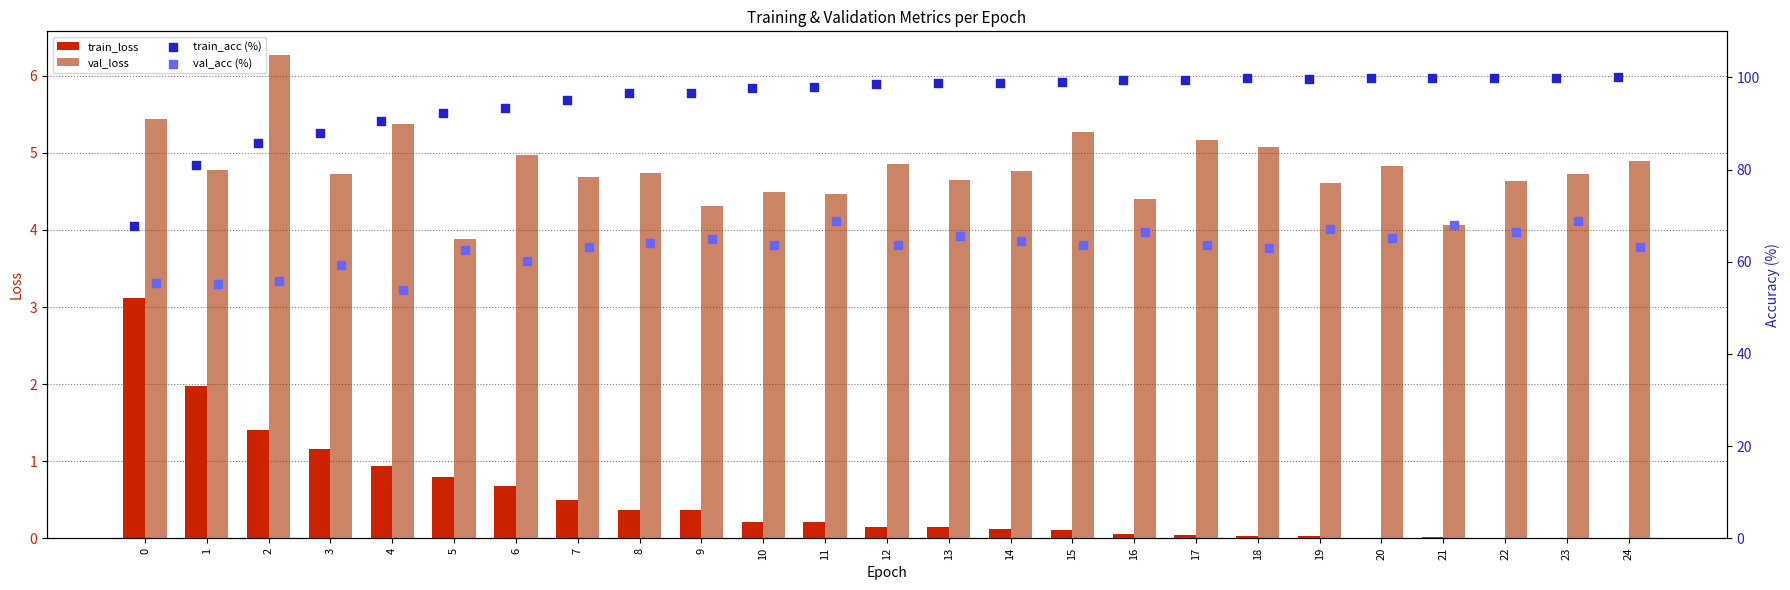

At which category is the sum across all series the highest?

23